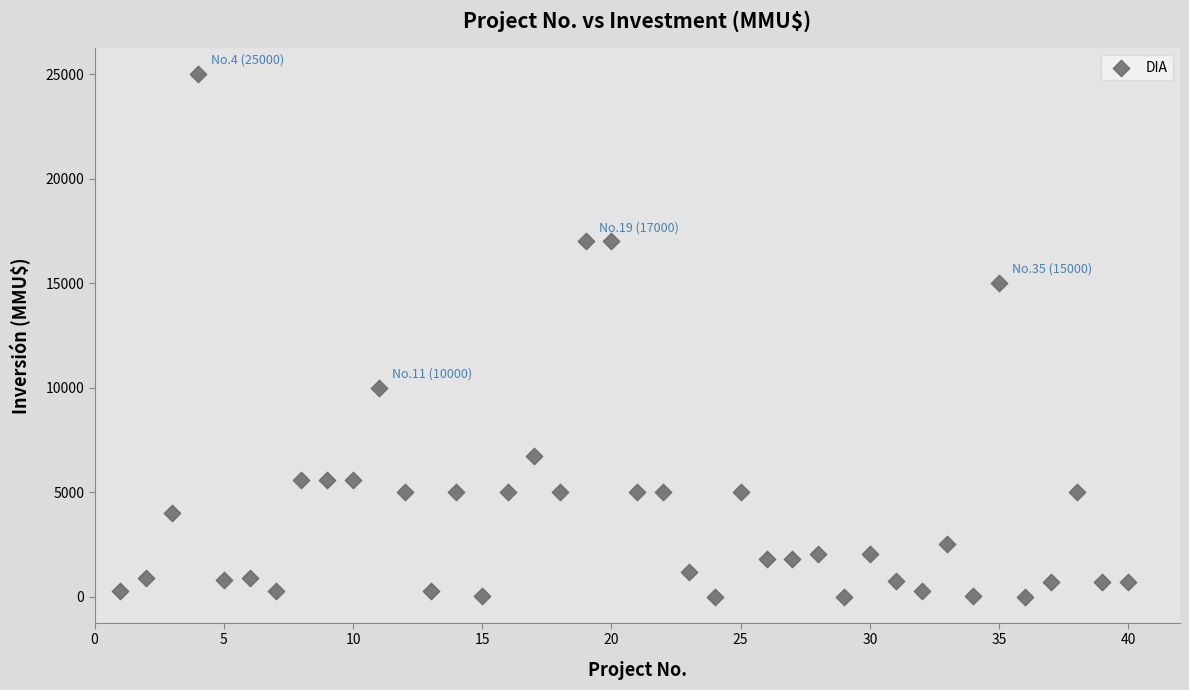

What is the range of Y values (max minus min)?

25000